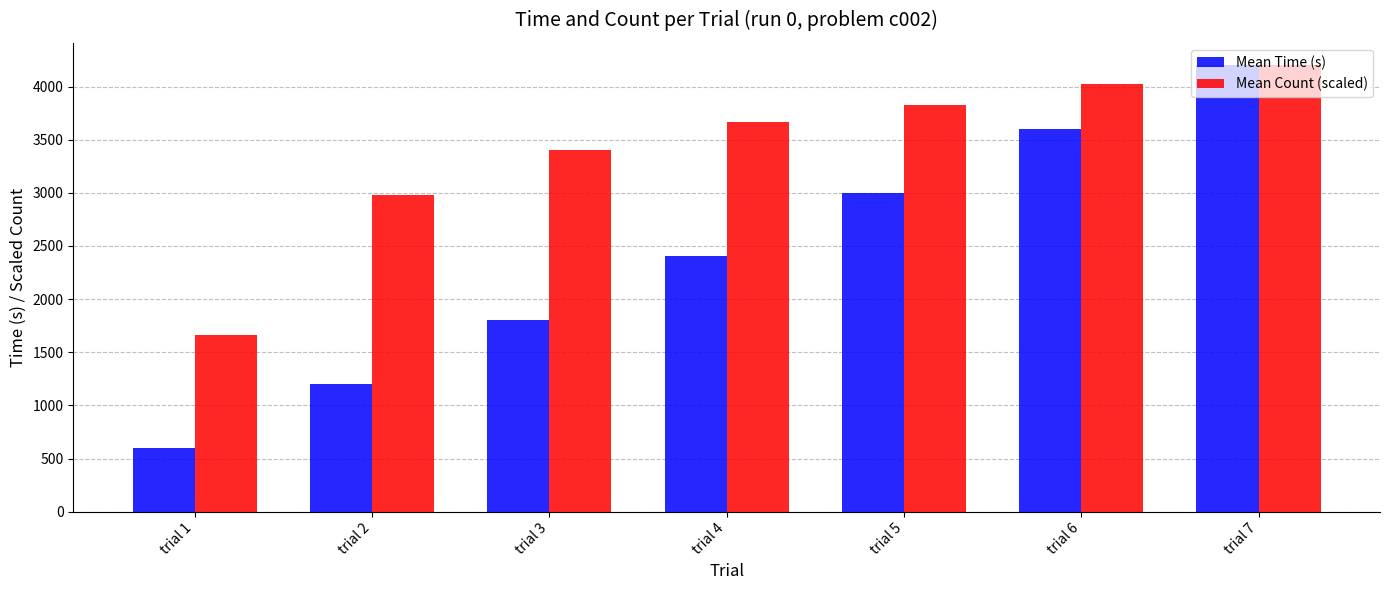

Where is Mean Time (s) nearest to the value 2401?

trial 4